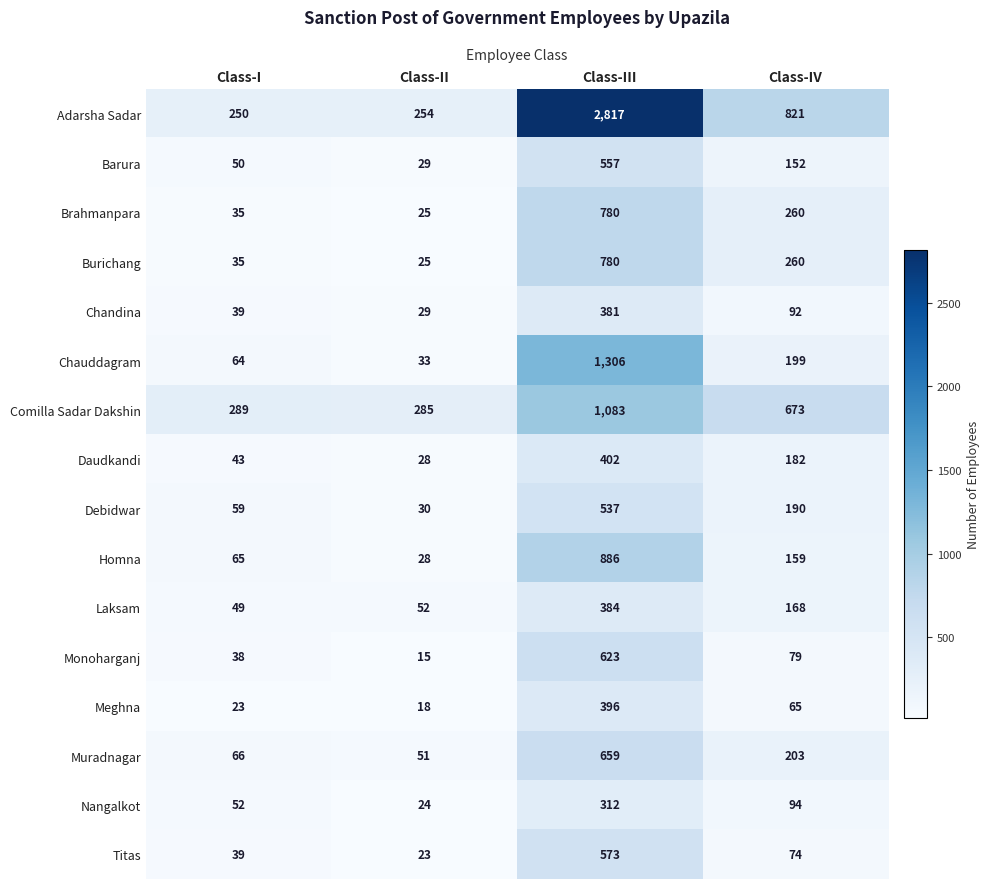

Which series has the largest total across all categories?

Adarsha Sadar